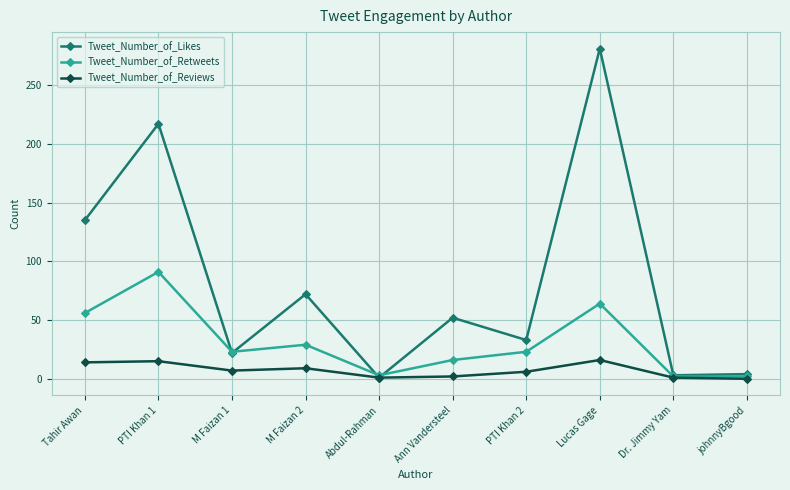

At which category is the sum across all series the highest?

Lucas Gage